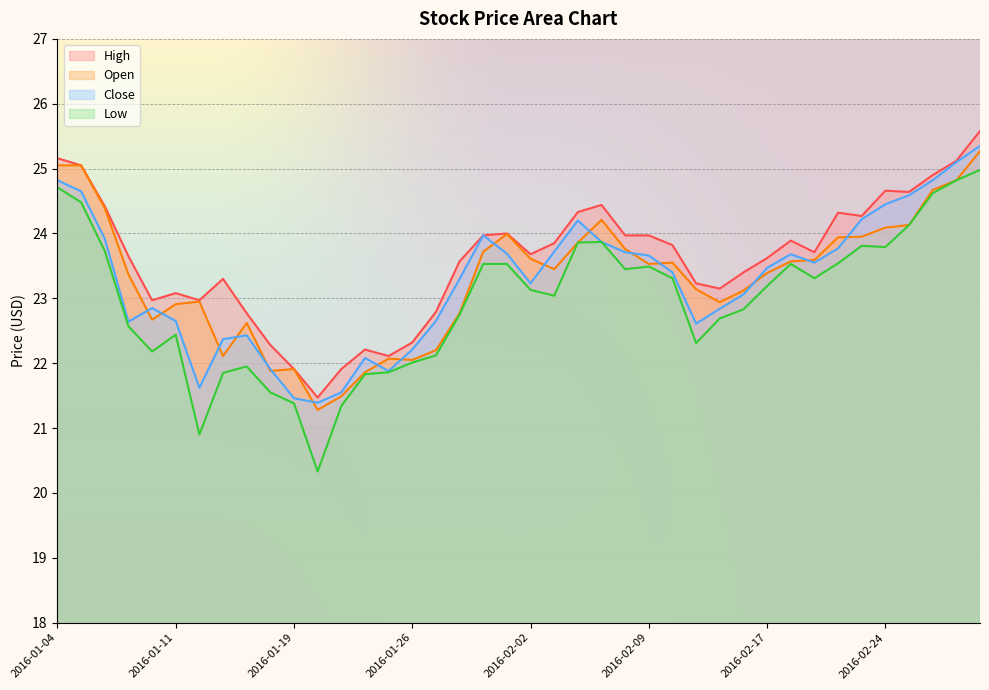

Which series has the largest range (max minus min)?

Low